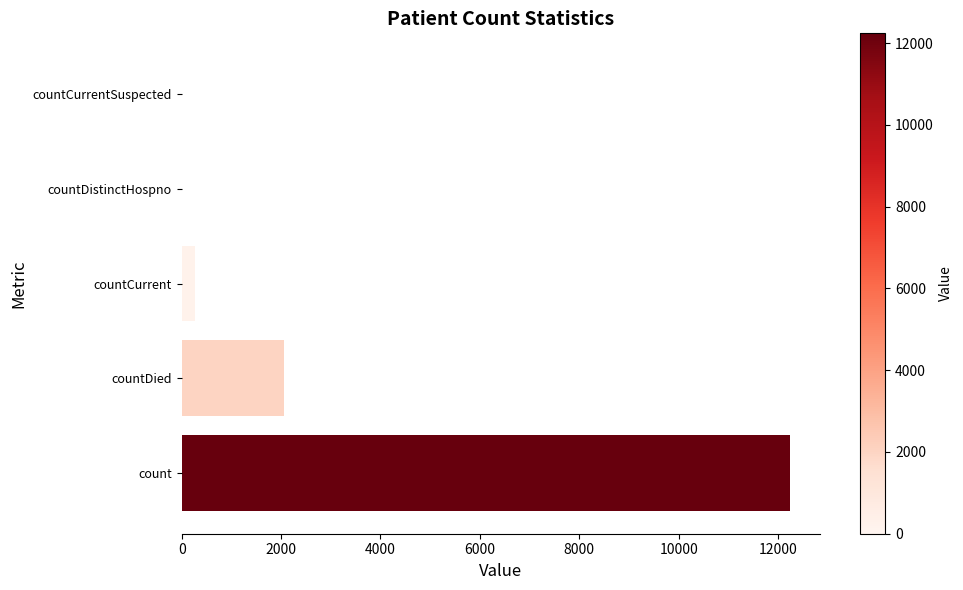

What is the change in value from countCurrent to countCurrentSuspected?

-272